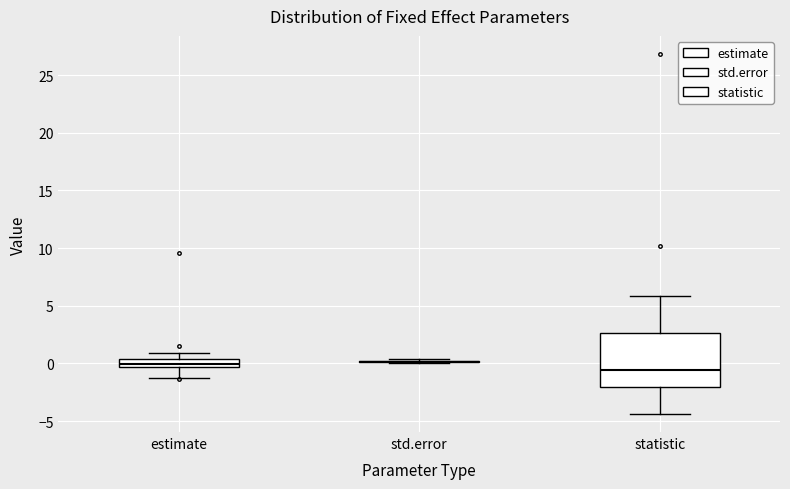

Comparing the boxes themselves (not the whiskers), which one is the tallest?

statistic